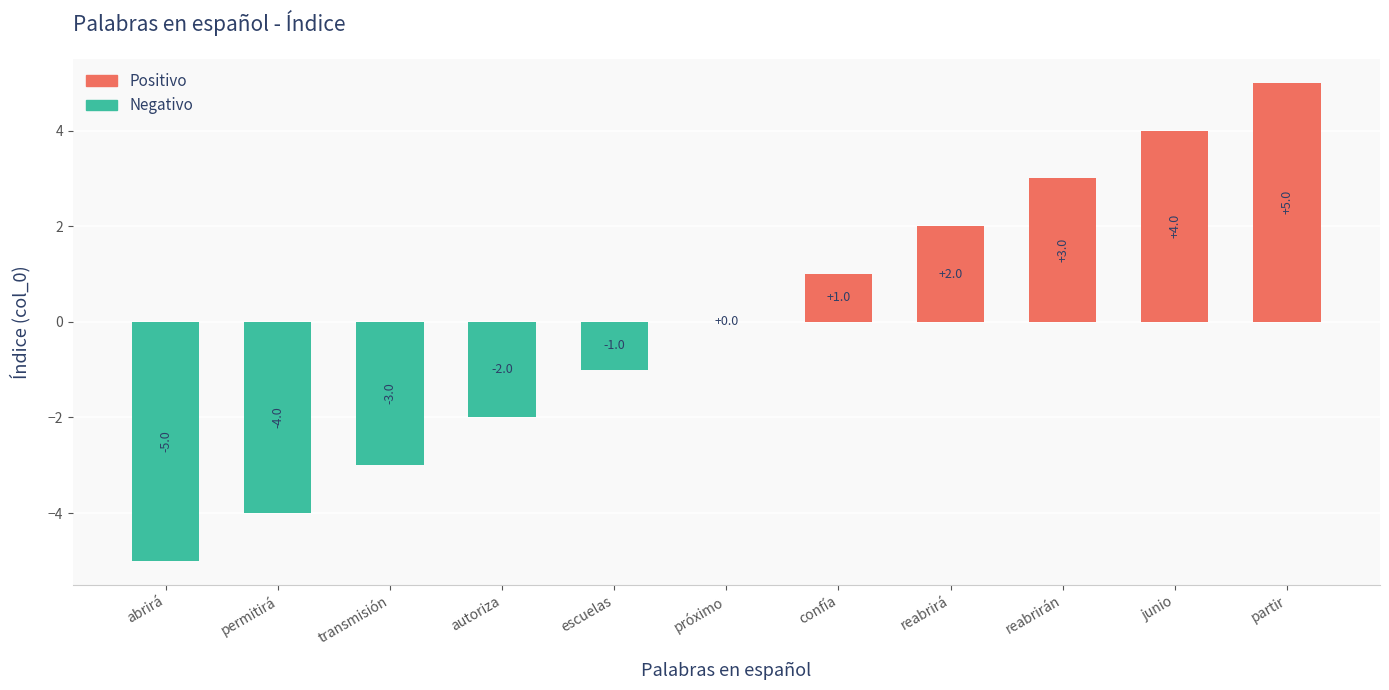

Which category has the highest value across all series?

partir